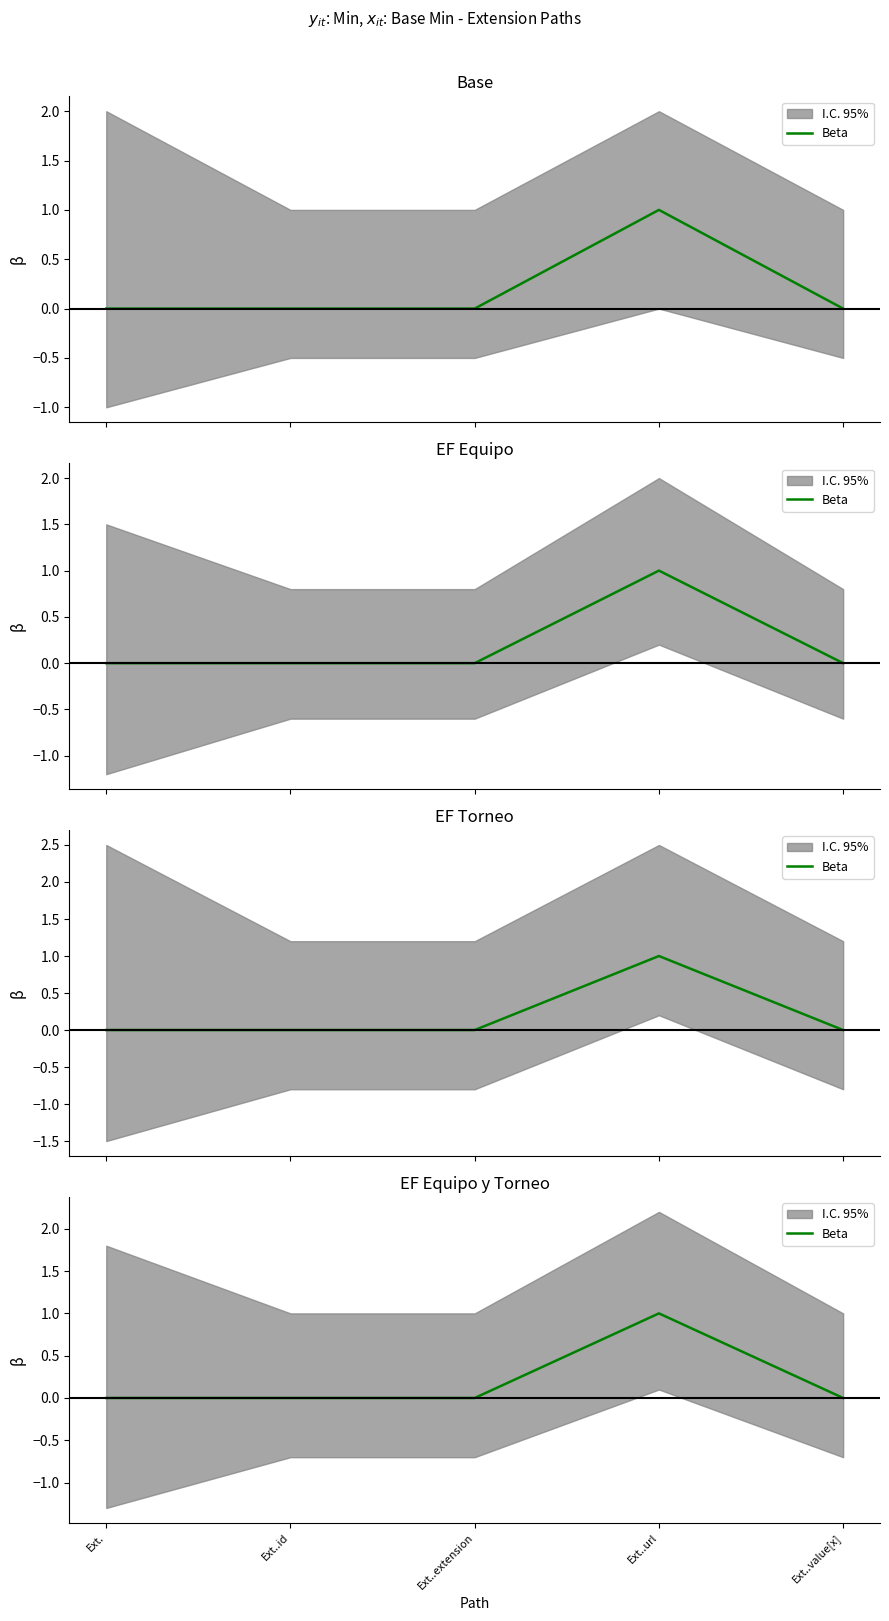

Between Ext..id and Ext..url, which is larger?

Ext..url